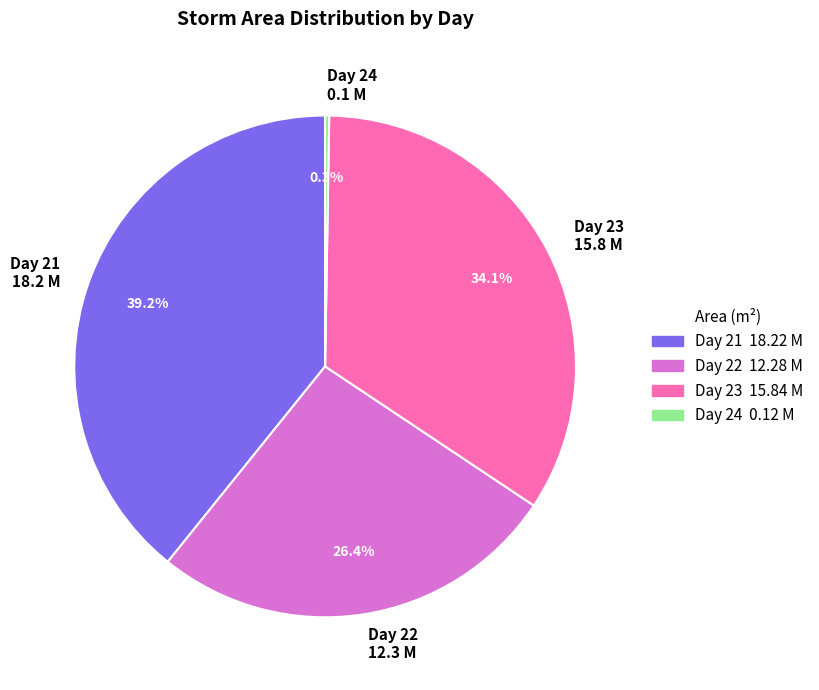

What is the ratio of the value at Day 21 to the value at Day 22?

1.5